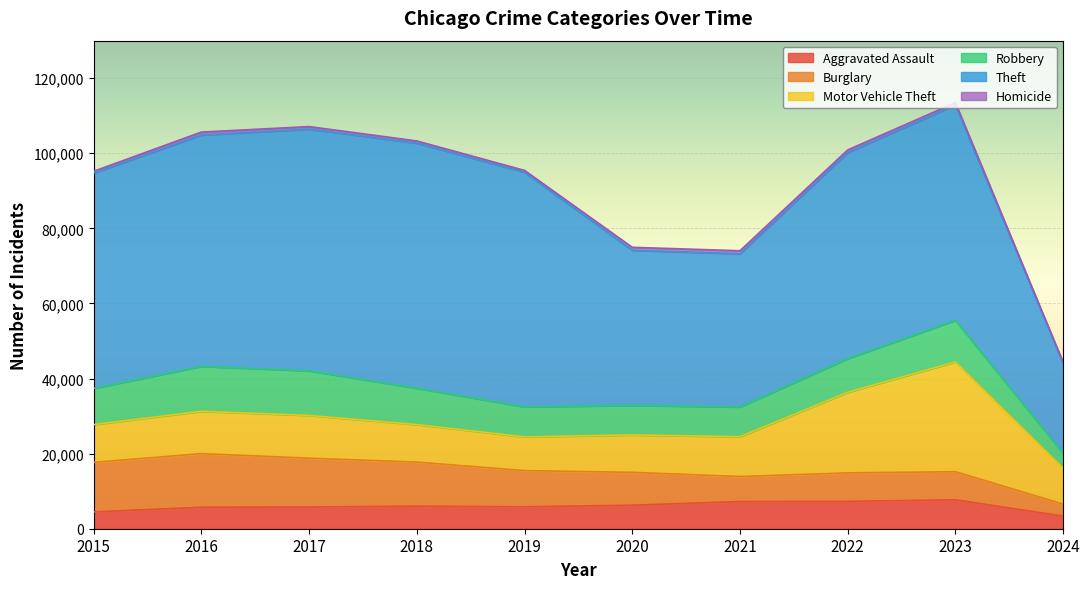

What is the difference between the second highest and second lowest values in the Aggravated Assault series?

2800